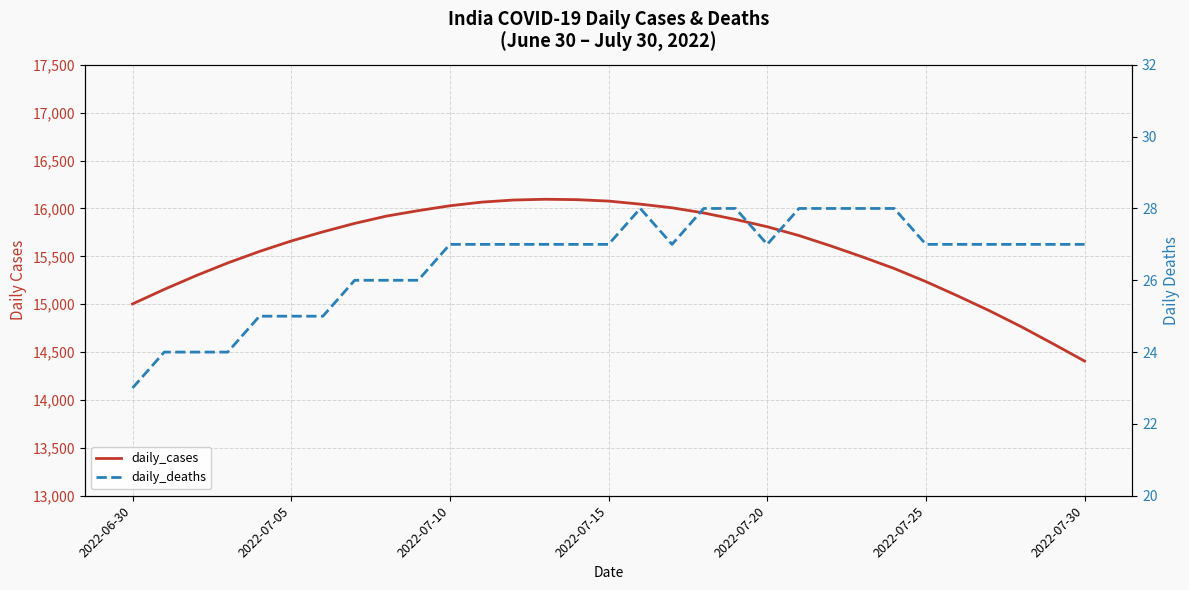

At which category does the chart reach its peak across all series?

13